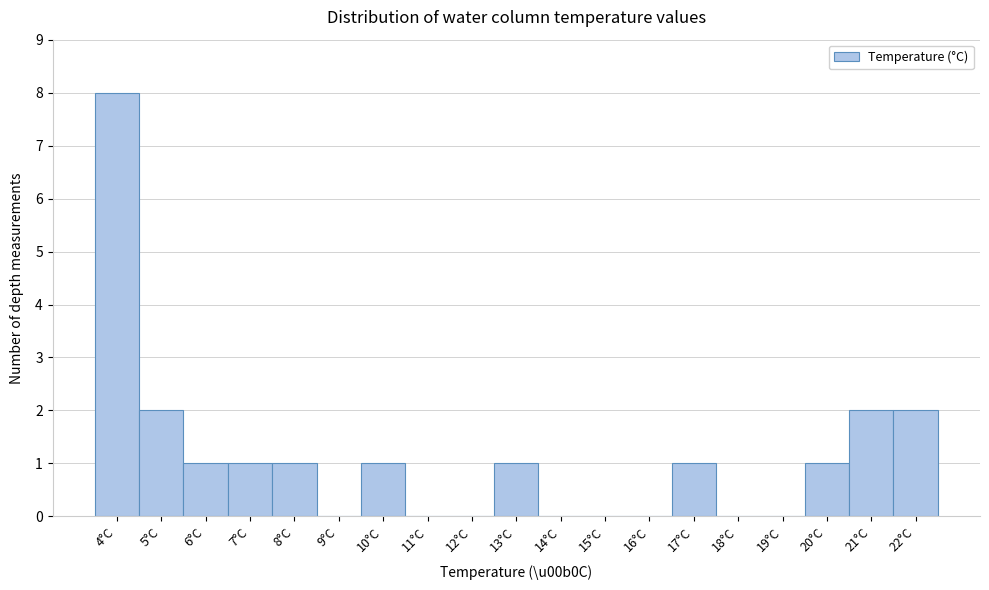

Reading left to right, list all the values displayed in this chart.

4°C=8	5°C=2	6°C=1	7°C=1	8°C=1	9°C=0	10°C=1	11°C=0	12°C=0	13°C=1	14°C=0	15°C=0	16°C=0	17°C=1	18°C=0	19°C=0	20°C=1	21°C=2	22°C=2